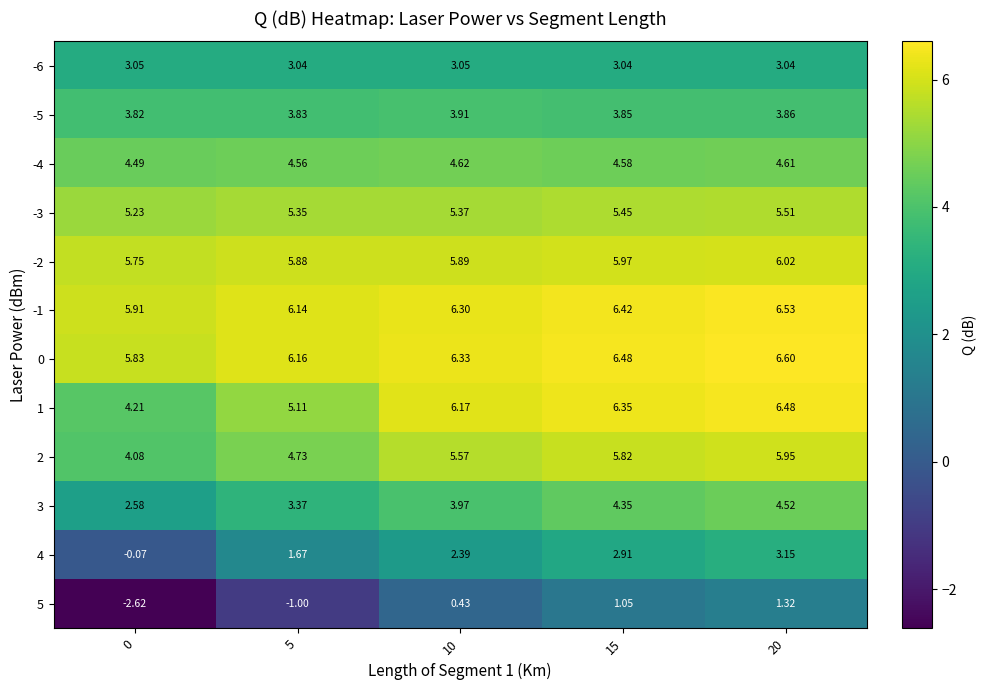

How many series are shown in this chart?

12